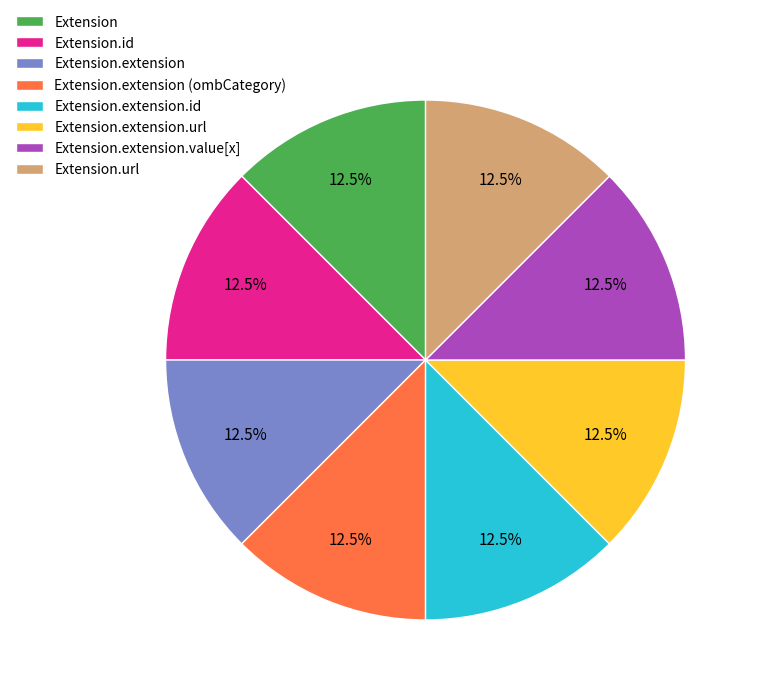

Is there a majority slice in this chart?

No